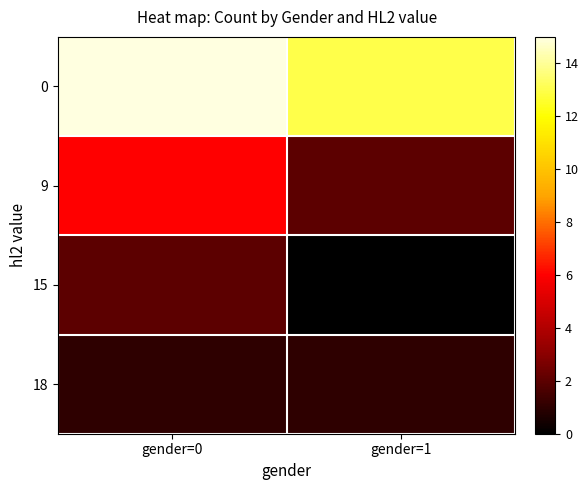

At how many categories does at least one series exceed 8?

2